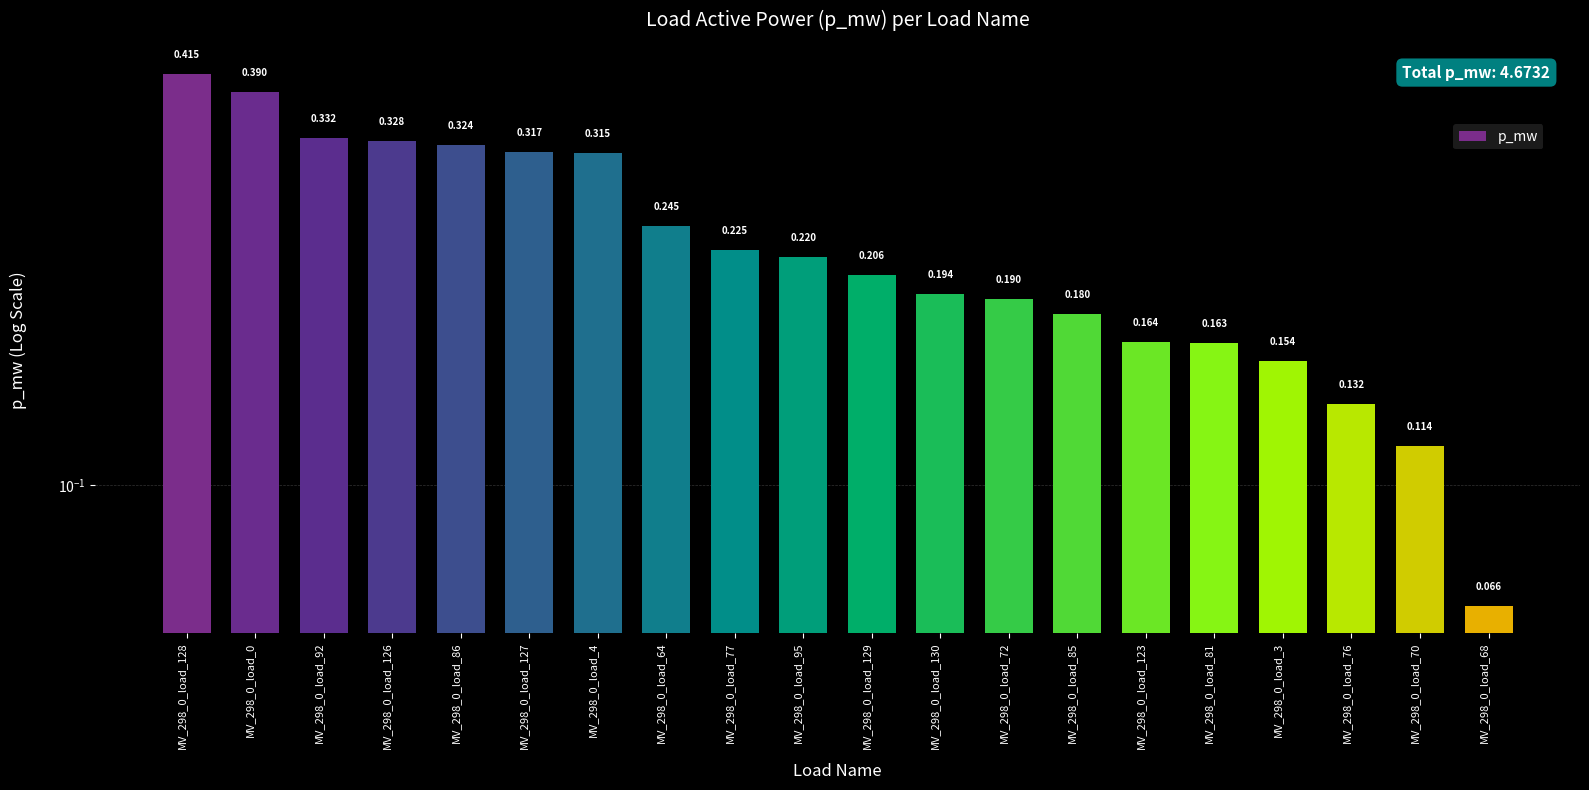

What is the label of the 5th bar from the left?

MV_298_0_load_86